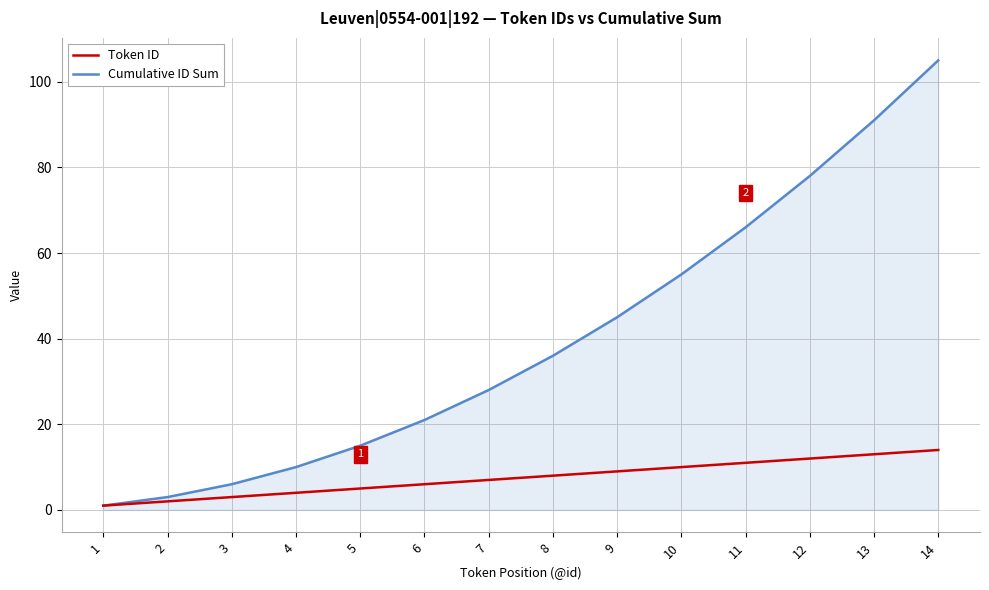

Reading right to left, transcribe all the data shown in this chart.

Token ID: 14=14	13=13	12=12	11=11	10=10	9=9	8=8	7=7	6=6	5=5	4=4	3=3	2=2	1=1
Cumulative ID Sum: 14=105	13=91	12=78	11=66	10=55	9=45	8=36	7=28	6=21	5=15	4=10	3=6	2=3	1=1